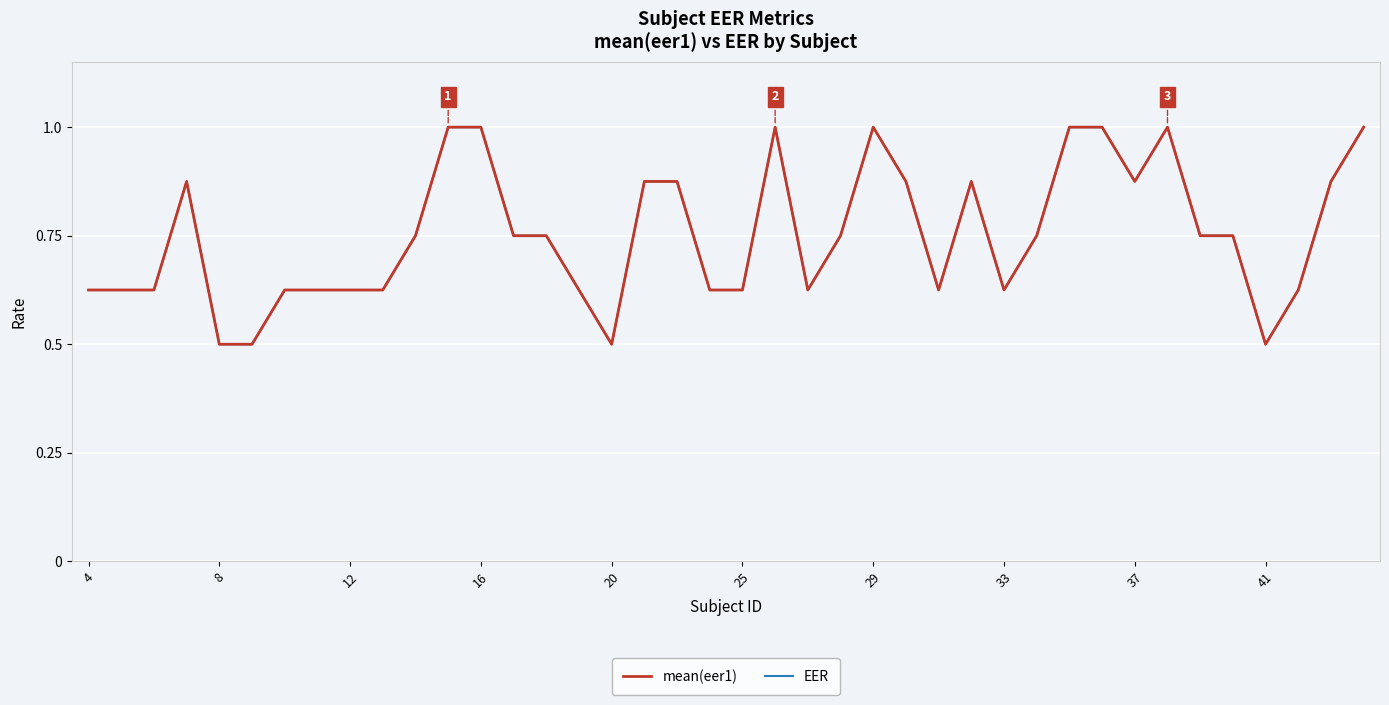

Reading left to right, extract all data points from this chart.

mean(eer1): 0.6	0.6	0.6	0.9	0.5	0.5	0.6	0.6	0.6	0.6	0.8	1.0	1.0	0.8	0.8	0.6	0.5	0.9	0.9	0.6	0.6	1.0	0.6	0.8	1.0	0.9	0.6	0.9	0.6	0.8	1.0	1.0	0.9	1.0	0.8	0.8	0.5	0.6	0.9	1.0
EER: 0.6	0.6	0.6	0.9	0.5	0.5	0.6	0.6	0.6	0.6	0.8	1.0	1.0	0.8	0.8	0.6	0.5	0.9	0.9	0.6	0.6	1.0	0.6	0.8	1.0	0.9	0.6	0.9	0.6	0.8	1.0	1.0	0.9	1.0	0.8	0.8	0.5	0.6	0.9	1.0